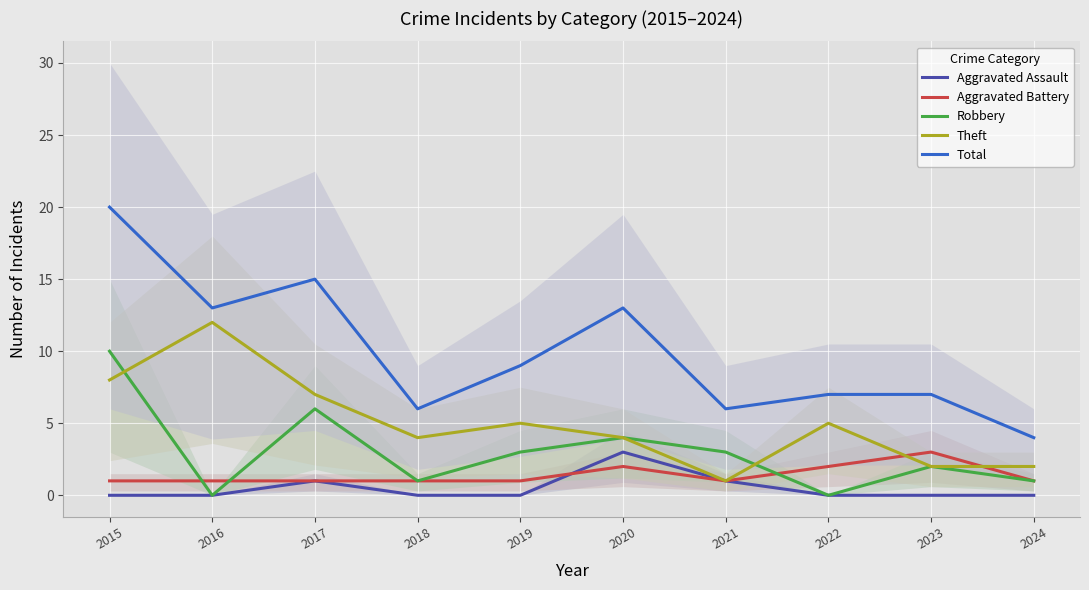

True or false: Robbery has a value of 7 at 2020.

False